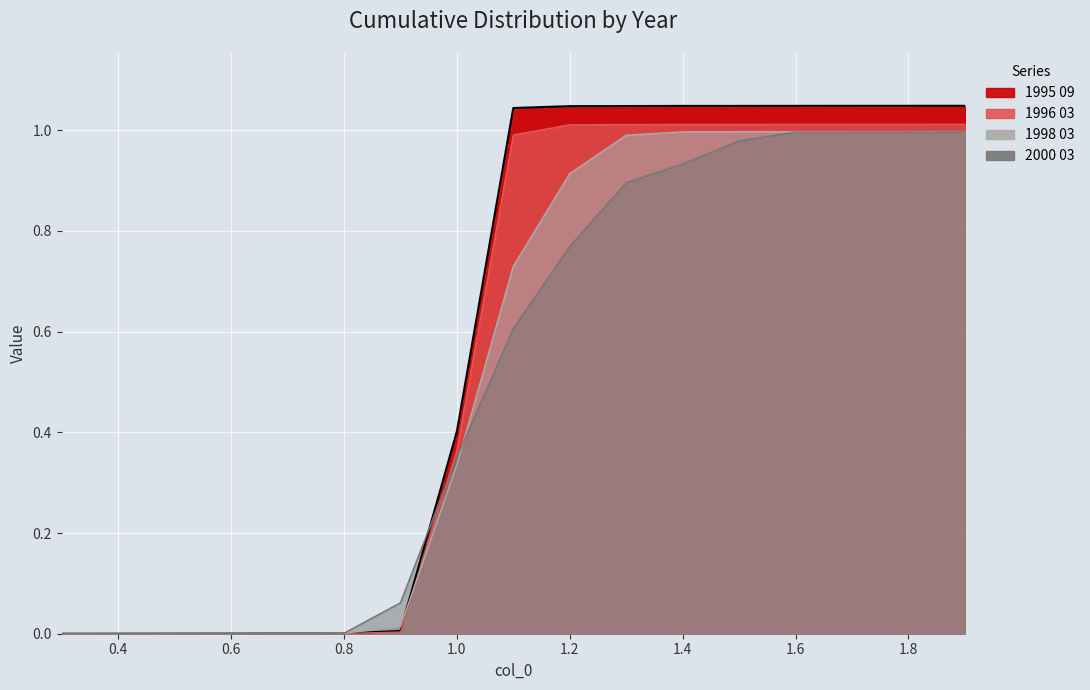

Between which two adjacent categories do 1995 09 and 1996 03 first intersect?

0.6 and 0.7